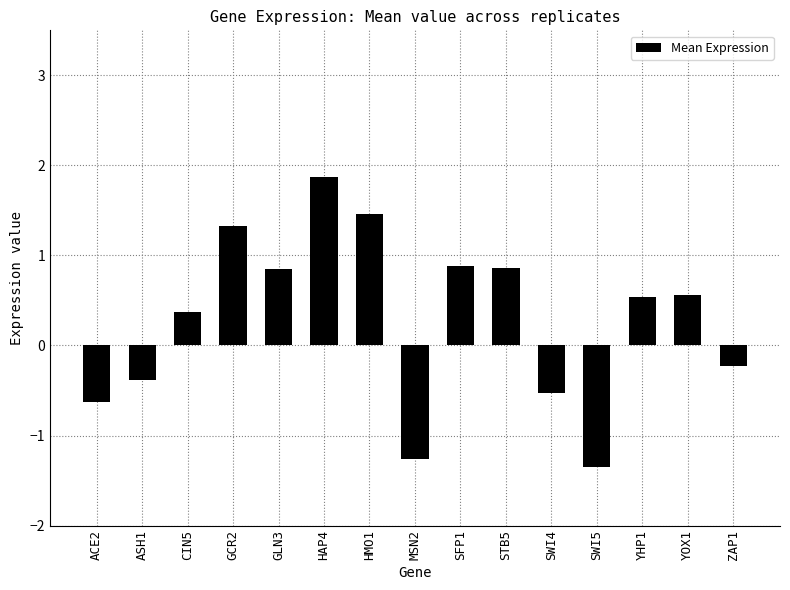

What is the difference between the maximum and minimum values?

3.2